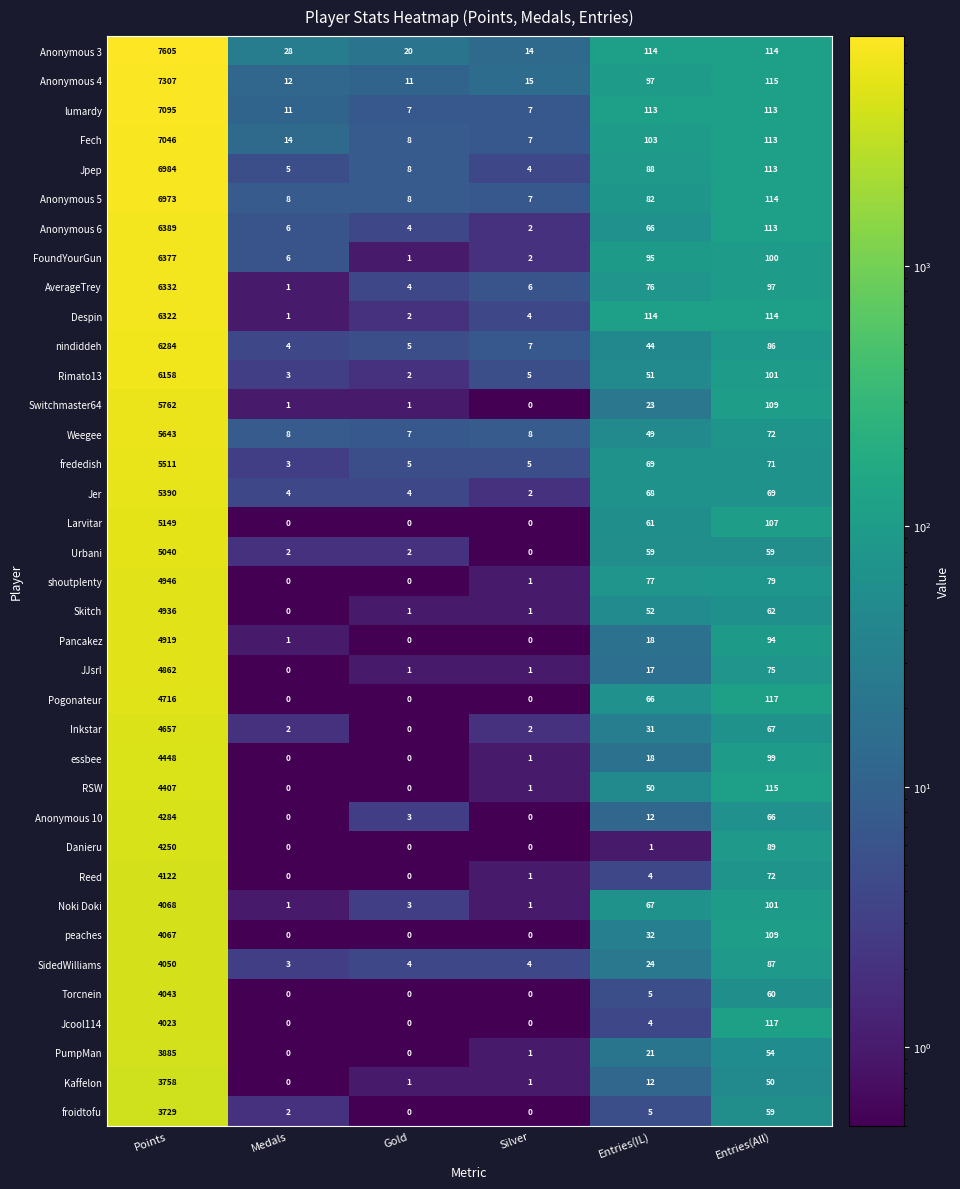

Which category has the highest value across all series?

Points